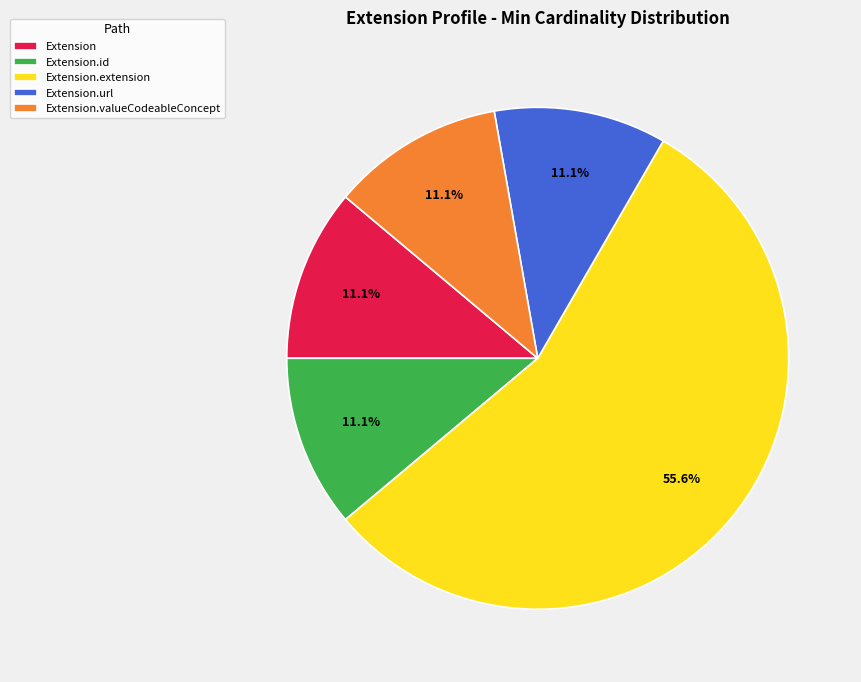

Does Extension account for over 50% of the chart?

No